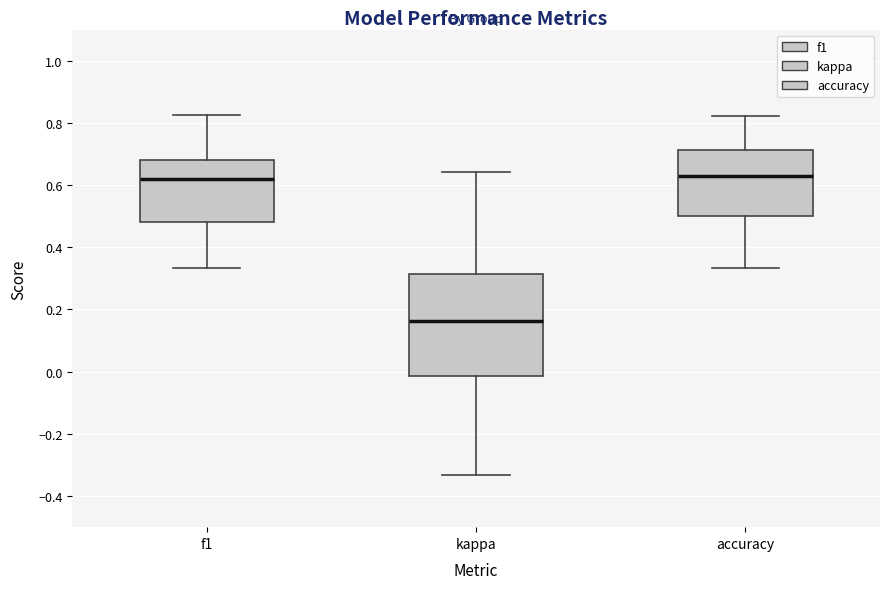

Reading left to right, read every box against the y-axis: the position of its median line, the range the box covers, and the ends of its whiskers. The values are not printed on the chart, so give them approximately, as read against the axis.

f1: median 0.62, box 0.48 to 0.68, whiskers 0.34 to 0.82
kappa: median 0.16, box -0.02 to 0.32, whiskers -0.34 to 0.64
accuracy: median 0.64, box 0.50 to 0.72, whiskers 0.34 to 0.82